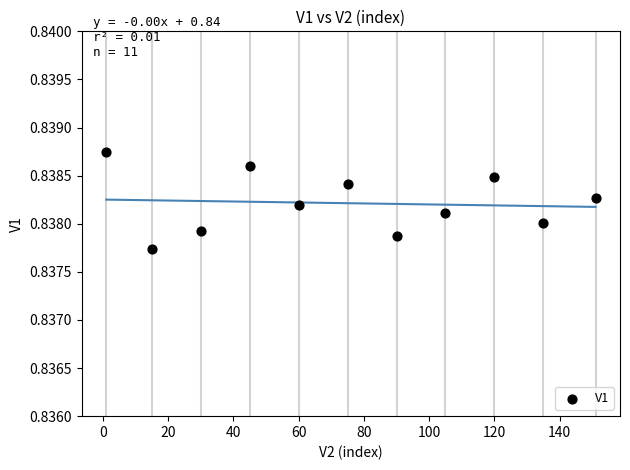

What is the average X value?

75.2